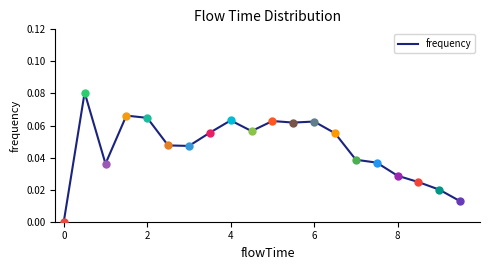

Is this an area chart (filled region under the line)?

No